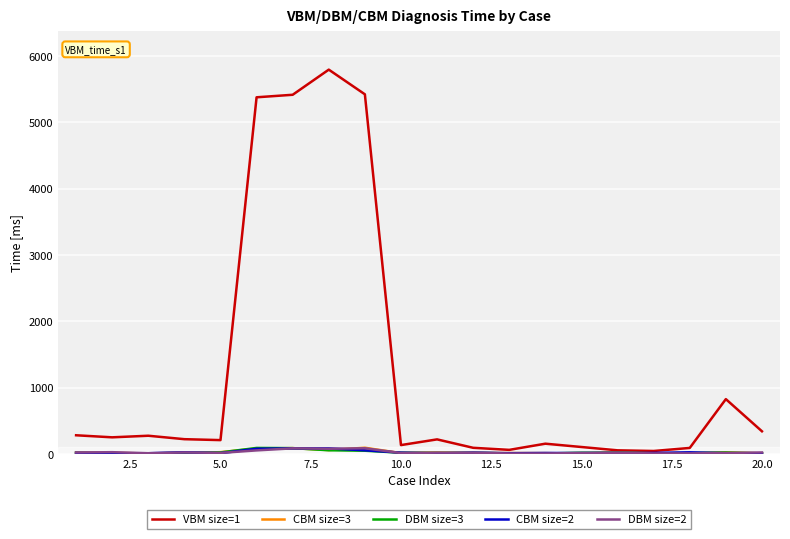

How many categories are shown in the chart?

20